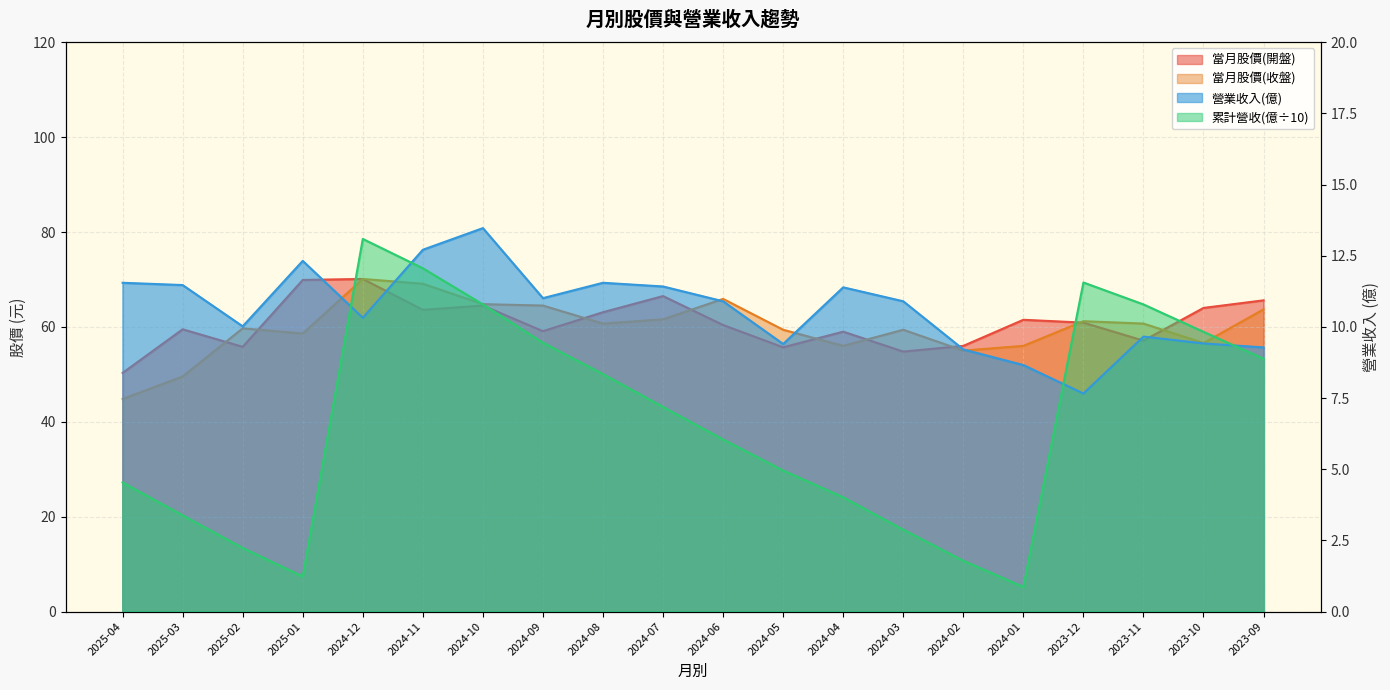

True or false: 當月股價(開盤) and 營業收入(億) intersect in this chart.

False